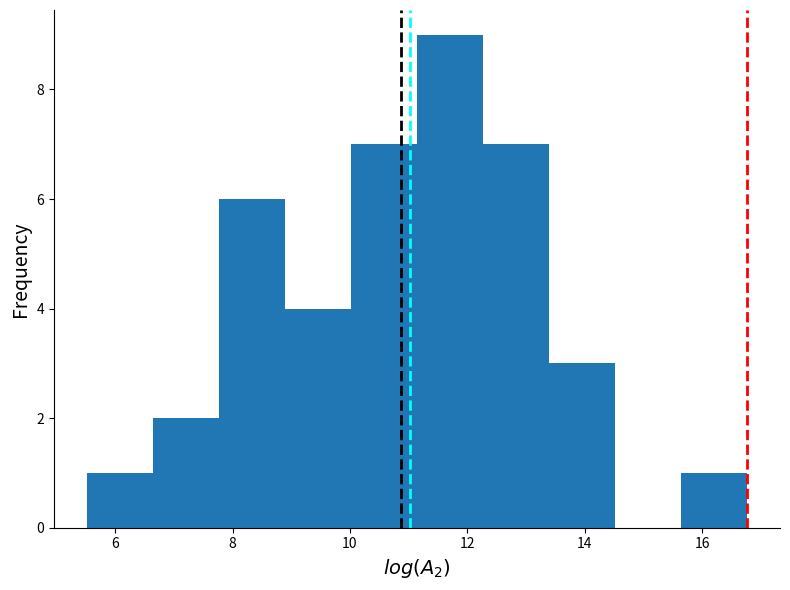

Over which range of the x-axis is the bar tallest?

11.2 to 12.2